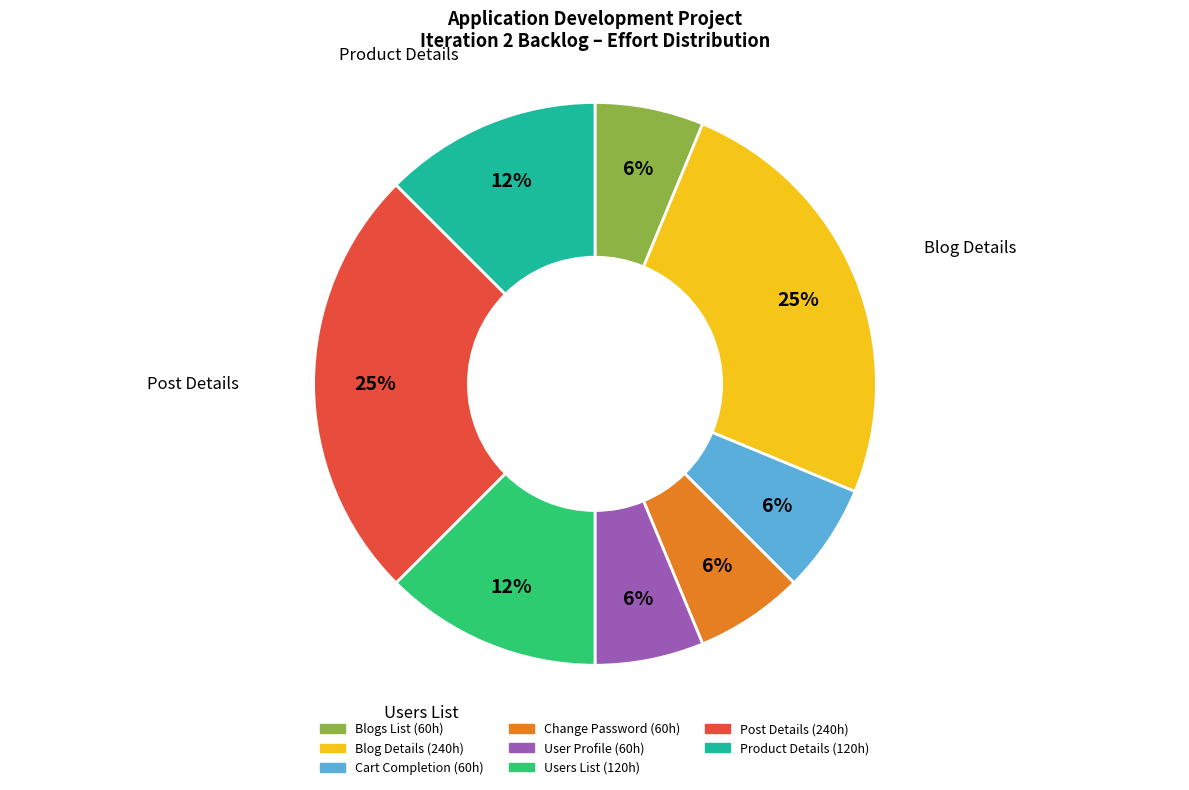

True or false: Cart Completion accounts for 1% of the total.

False